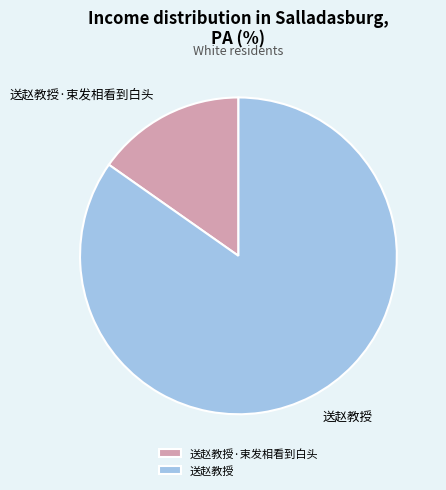

Approximately how many times larger is the value at 送赵教授 compared to 送赵教授·束发相看到白头?

5.6